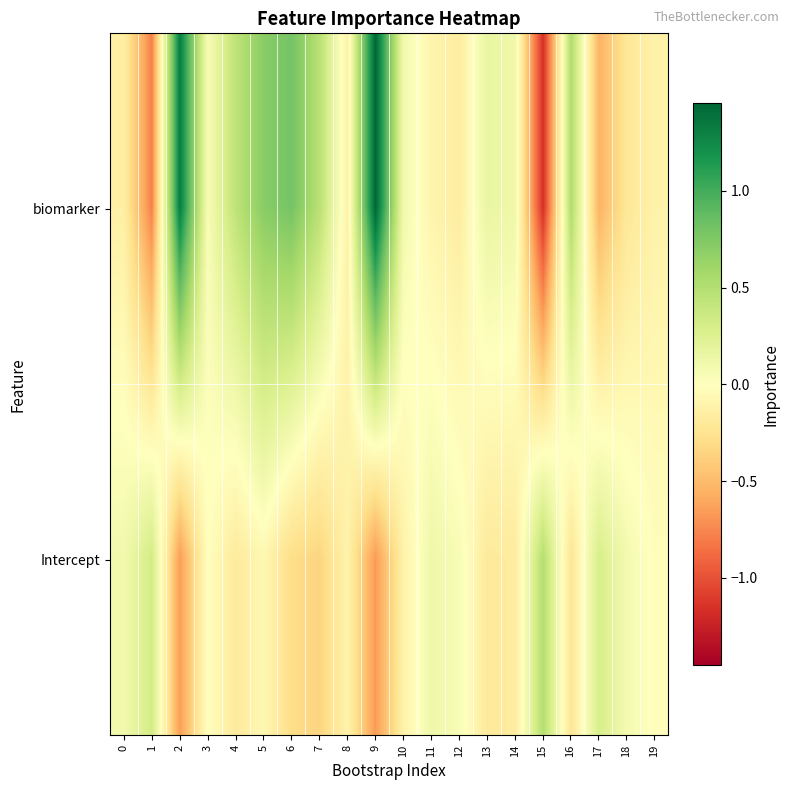

Which series has the largest total across all categories?

biomarker